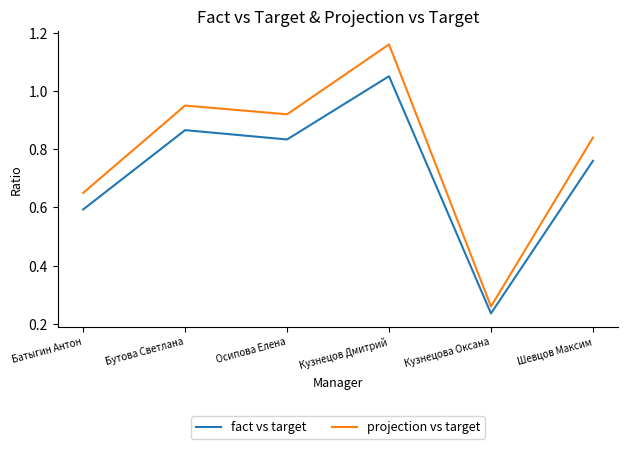

Where is projection vs target nearest to the value 0?

Кузнецова Оксана